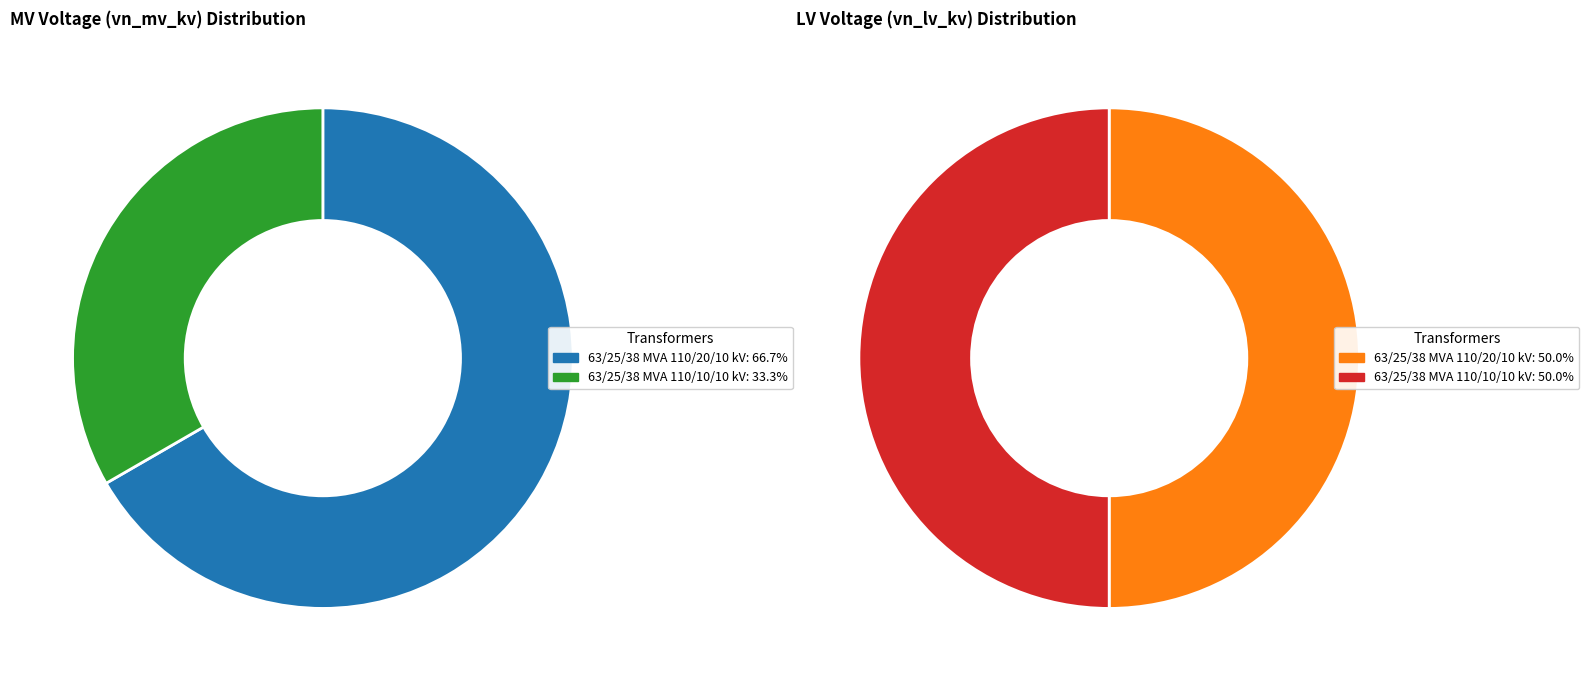

Do values_mv and values_lv together represent more than half of the pie?

Yes